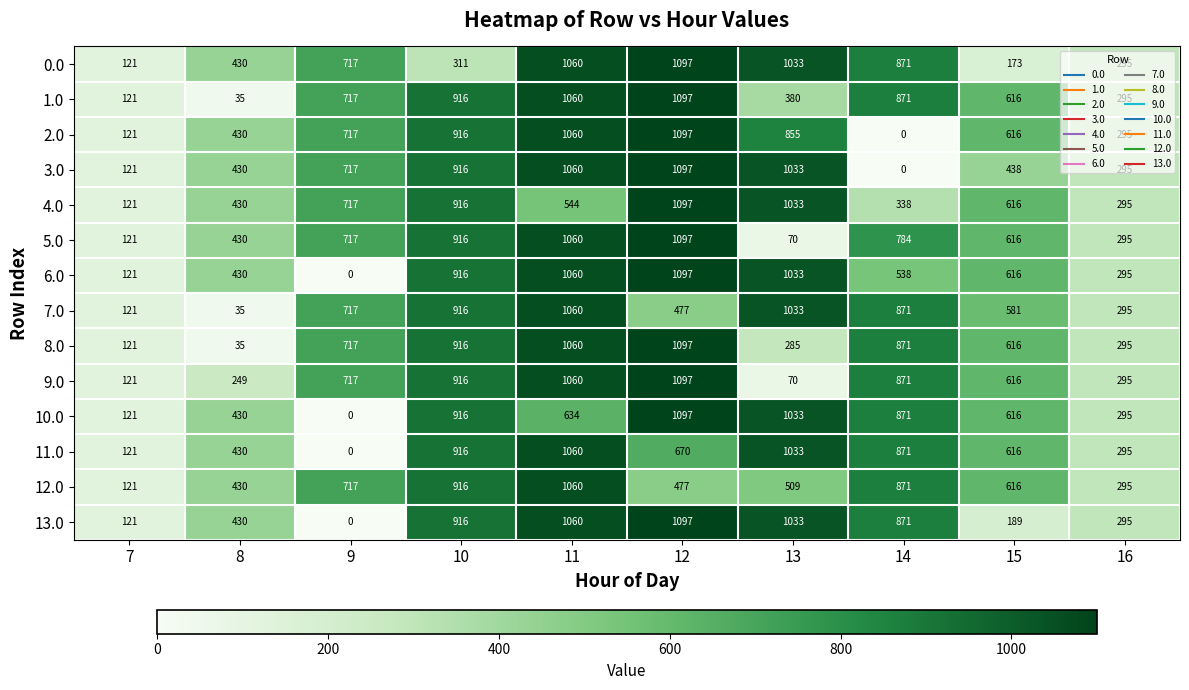

The 6.0 series shows 916 at 10. True or false?

True